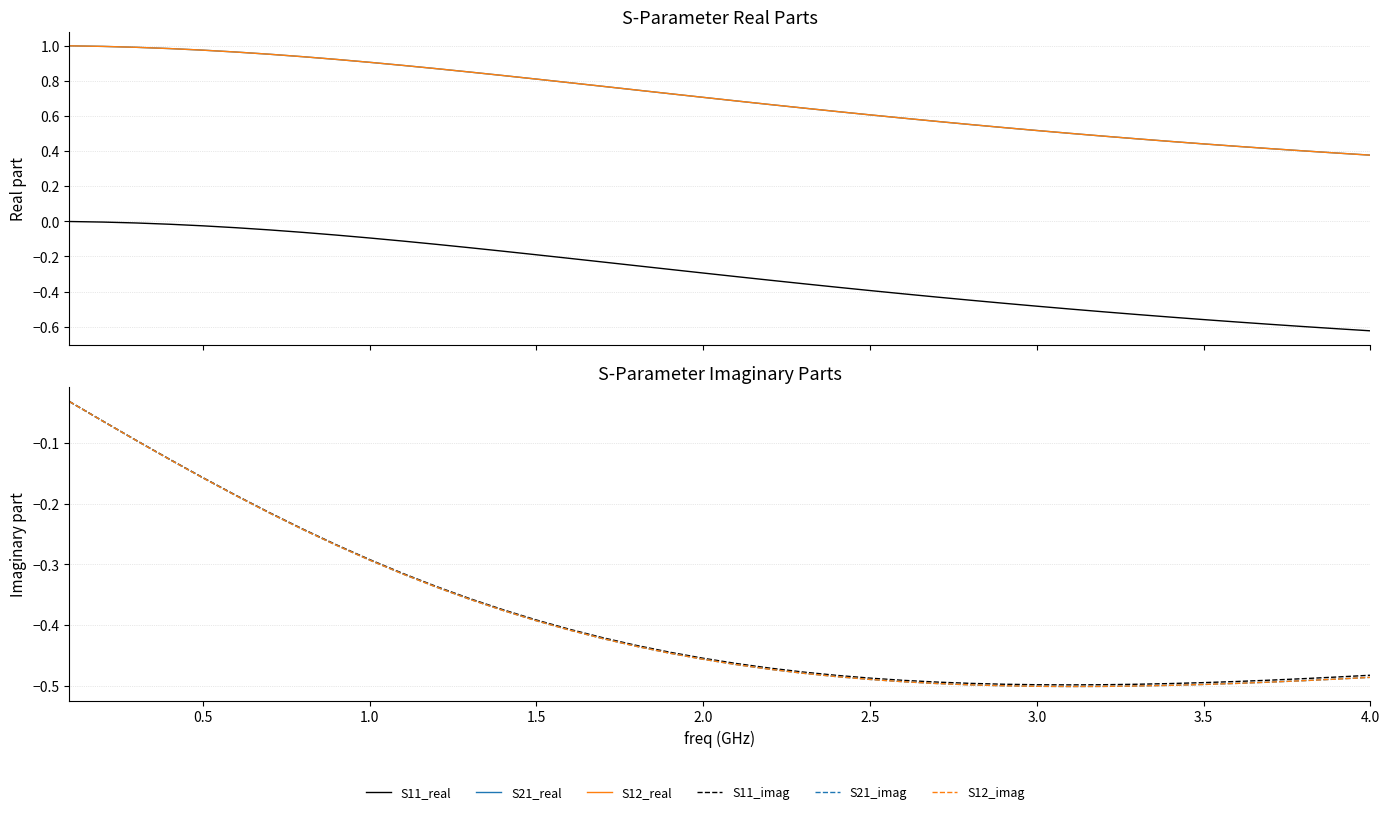

Rank the series by their maximum value, from highest to lowest.

S21_real, S12_real, S11_real, S11_imag, S21_imag, S12_imag